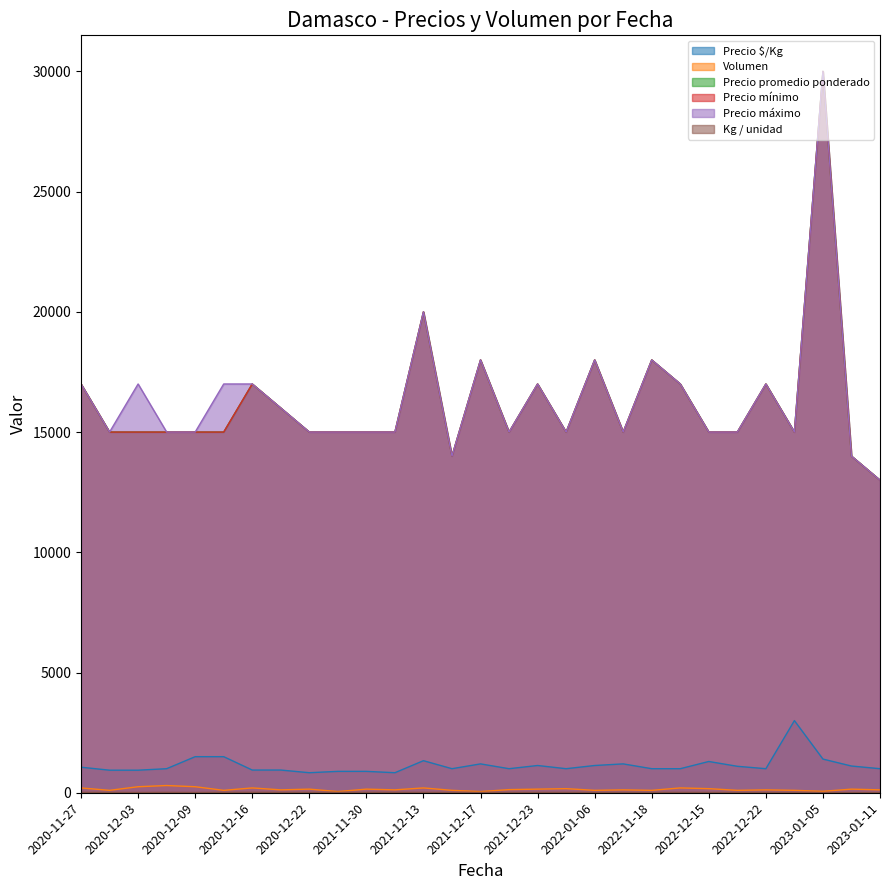

At which category does Volumen reach its first local valley?

2020-12-02